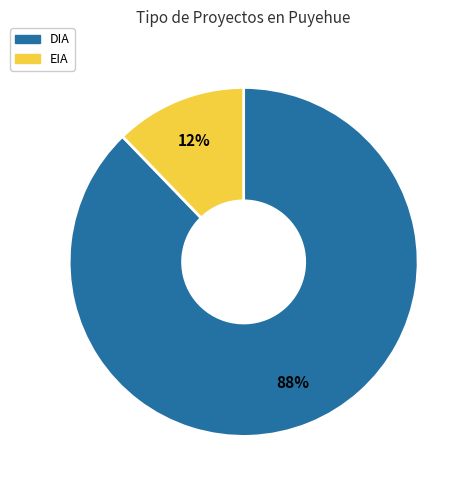

Which slice is the smallest?

EIA